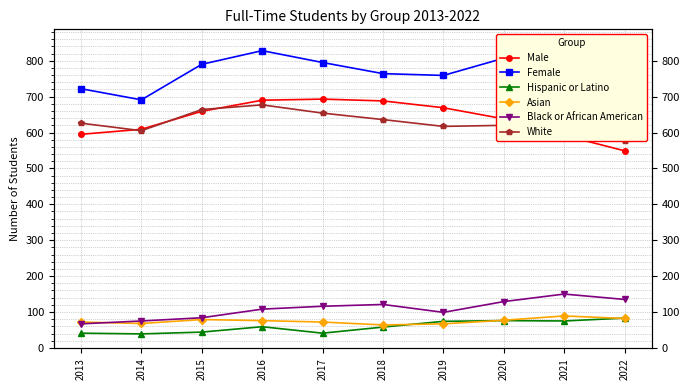

Where is the first local minimum for Hispanic or Latino?

2014